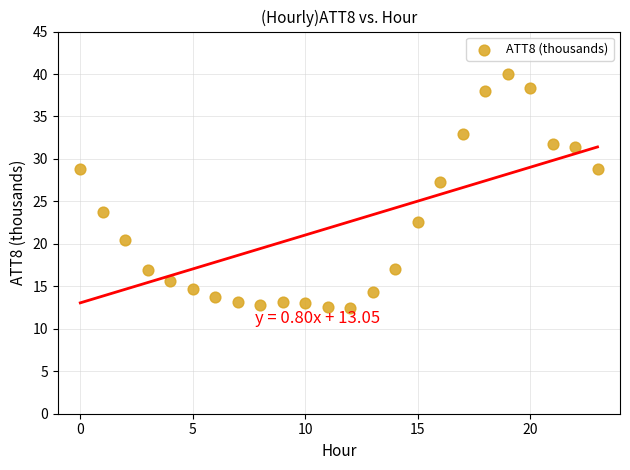

What Y value in the scatter plot is closest to 26?

27.3